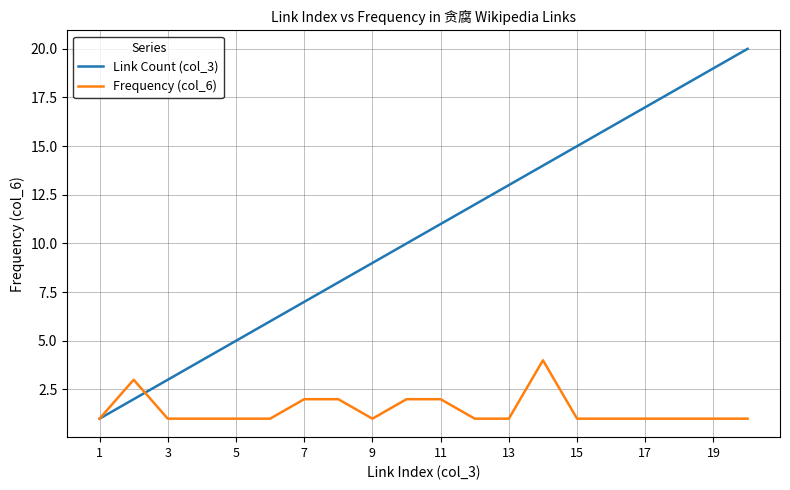

Which series has the largest total across all categories?

Link Count (col_3)